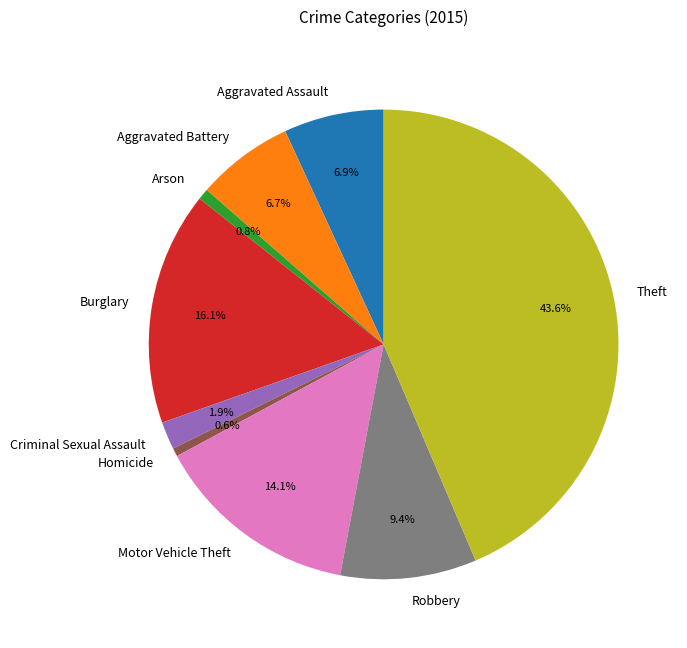

To the nearest percent, what is the average slice percentage?

11%